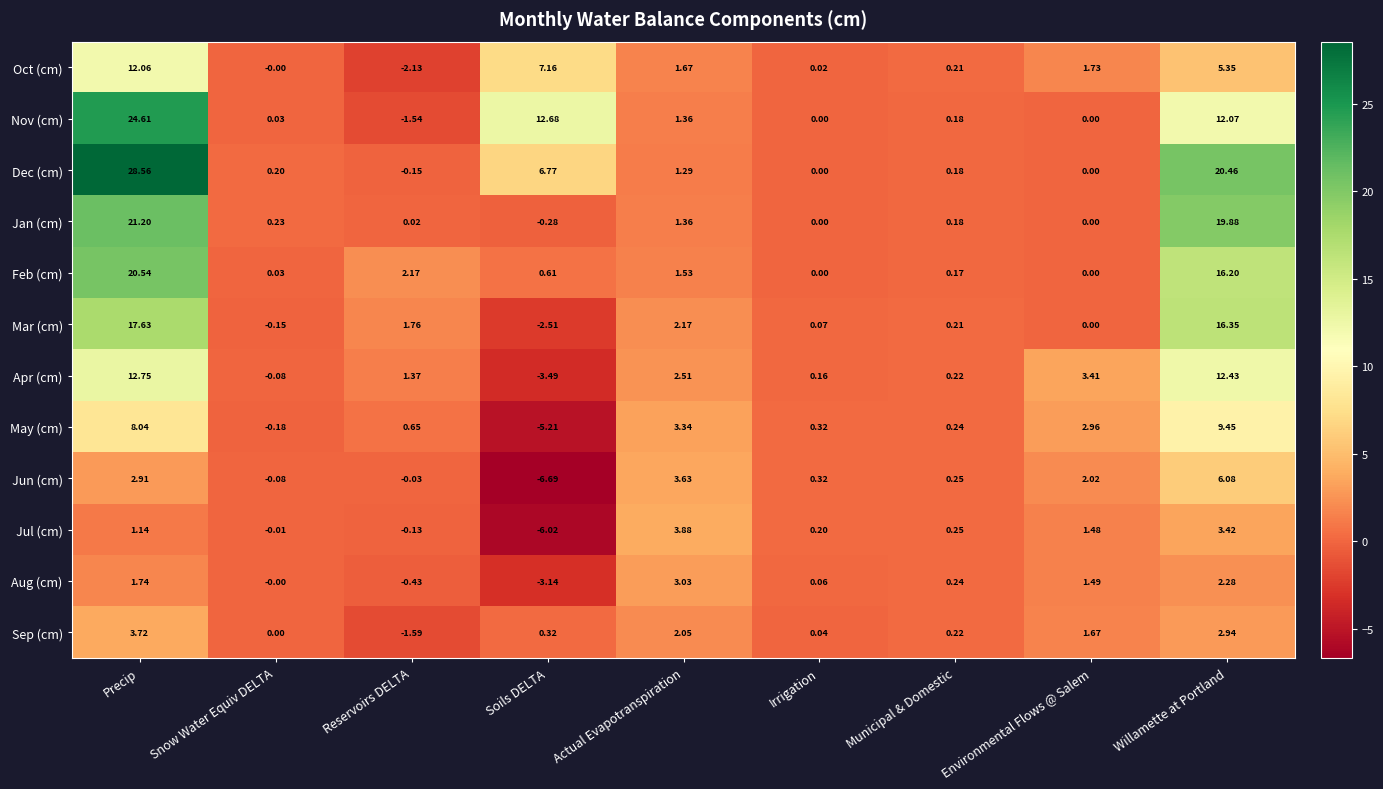

What is the smallest value displayed?

-6.7